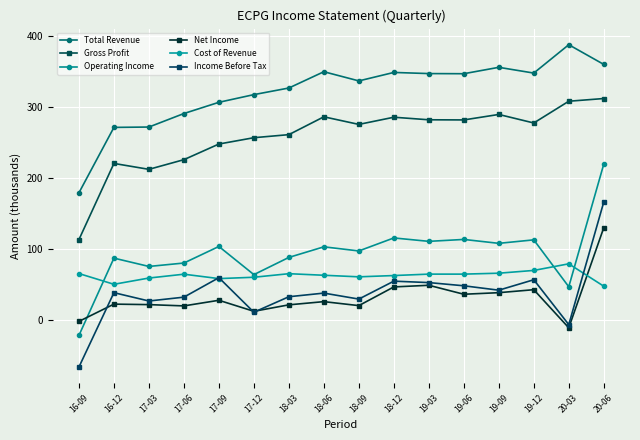

How many data points in Cost of Revenue are less than 64?

8